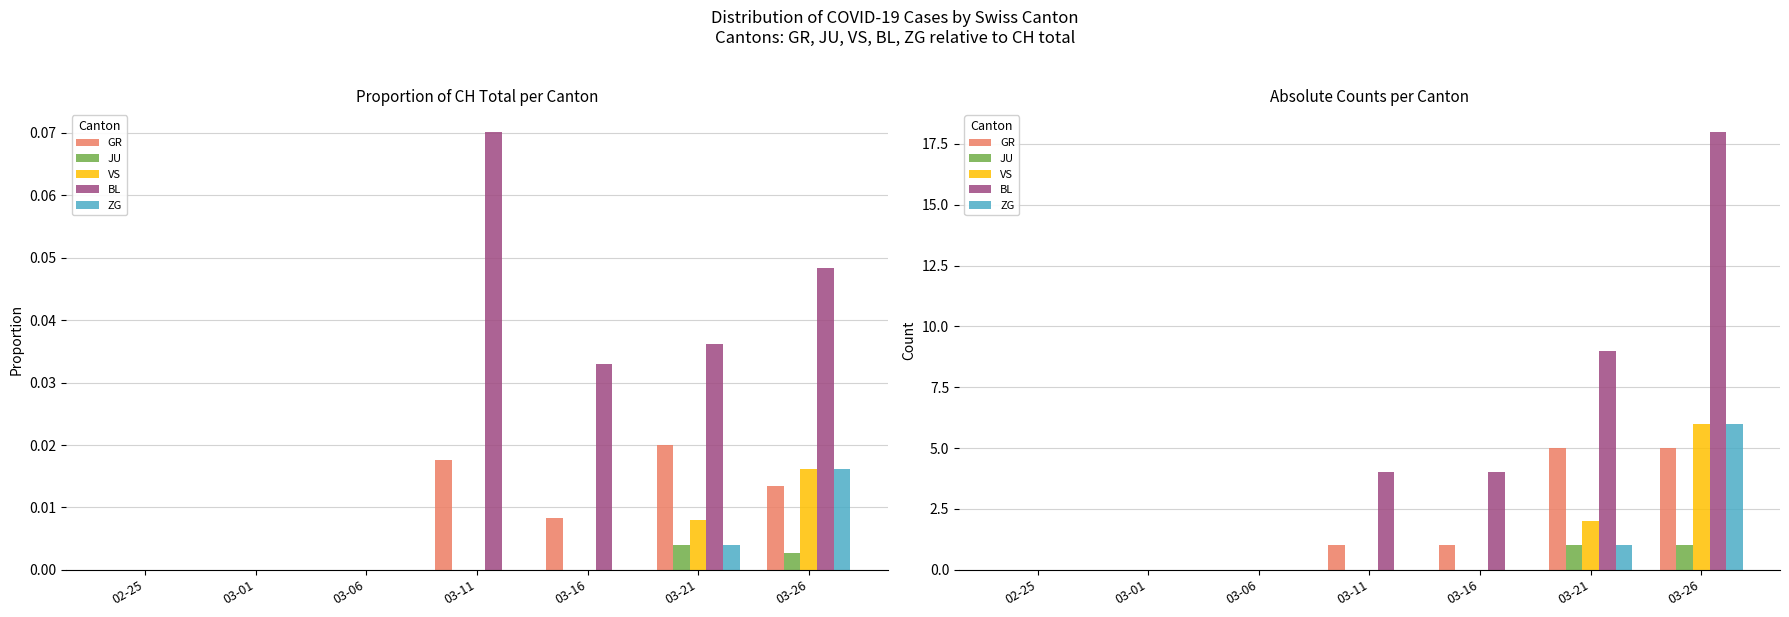

Which has a higher value, 02-25 or 03-16?

03-16